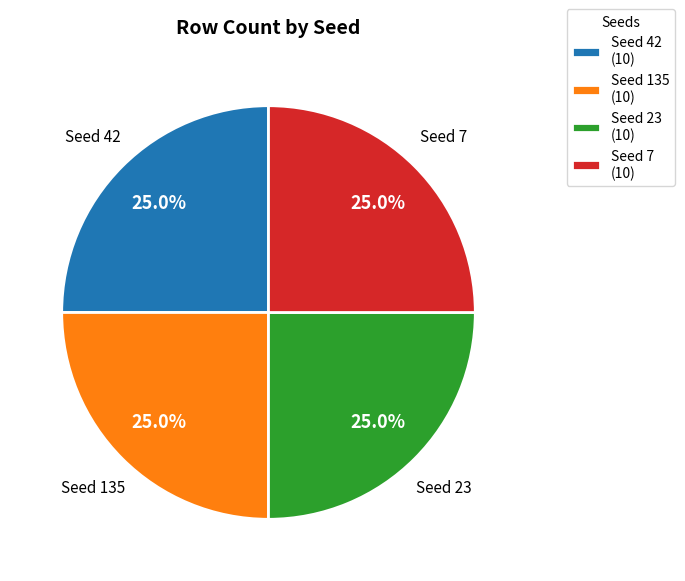

What is the ratio of the value at Seed 135 (10) to the value at Seed 7 (10)?

1.0